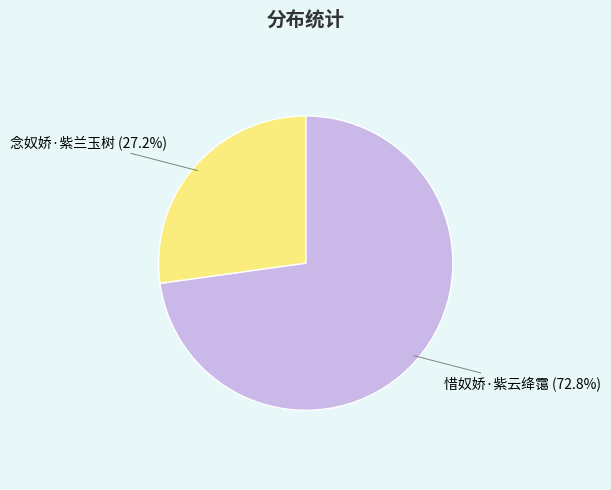

Count the number of slices in the pie.

2